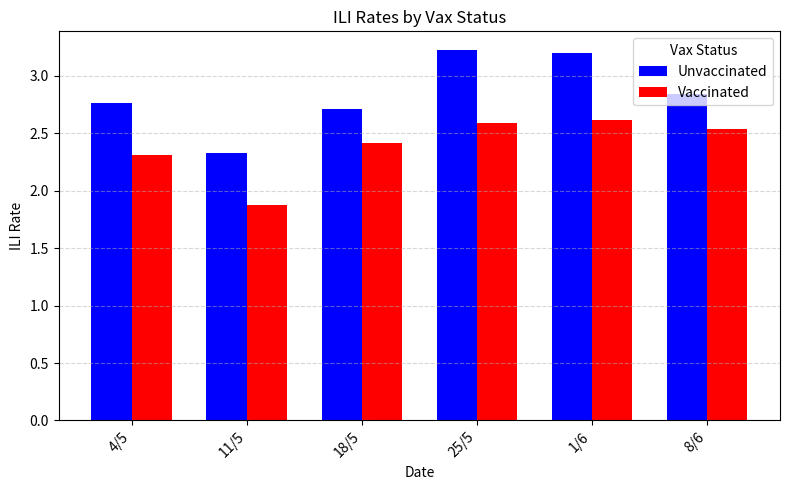

Which label corresponds to the largest value in the chart?

25/5